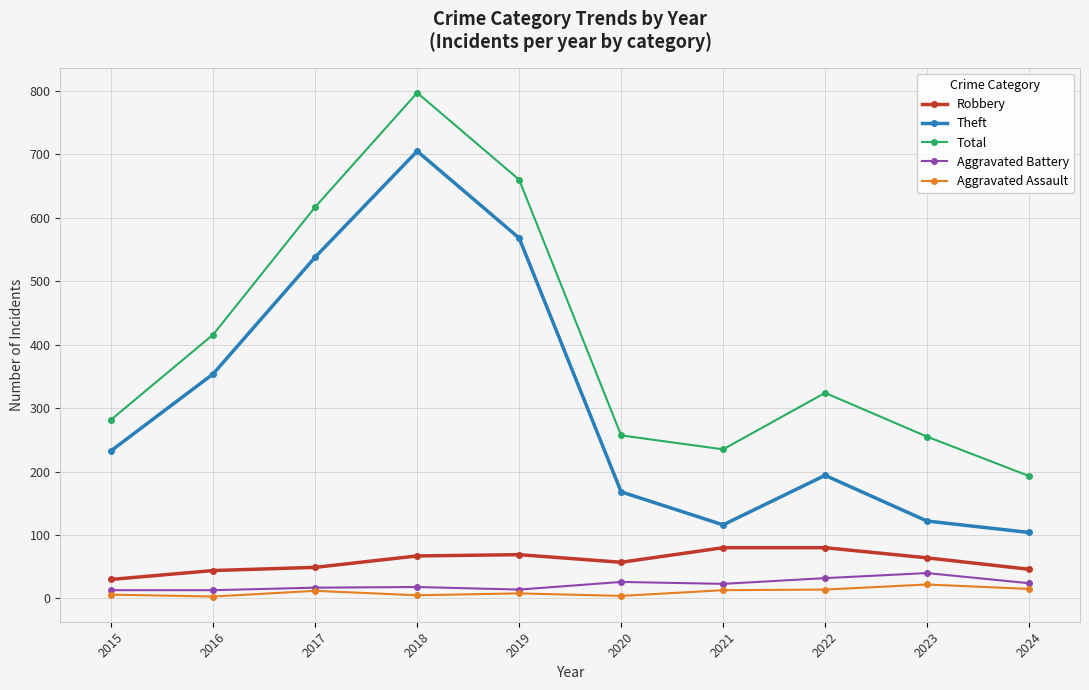

Which series changed the most between 2016 and 2023?

Theft